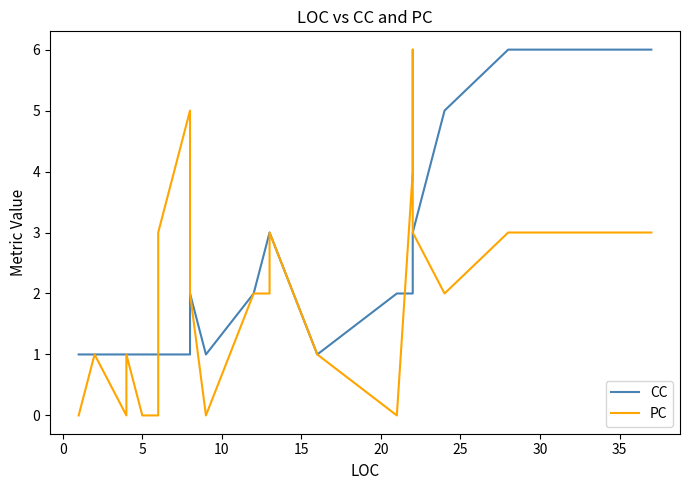

Rank the series by their average value, from lowest to highest.

PC, CC